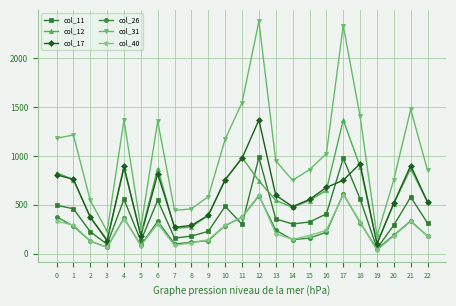

The value of col_40 at 10 is 163. True or false?

False